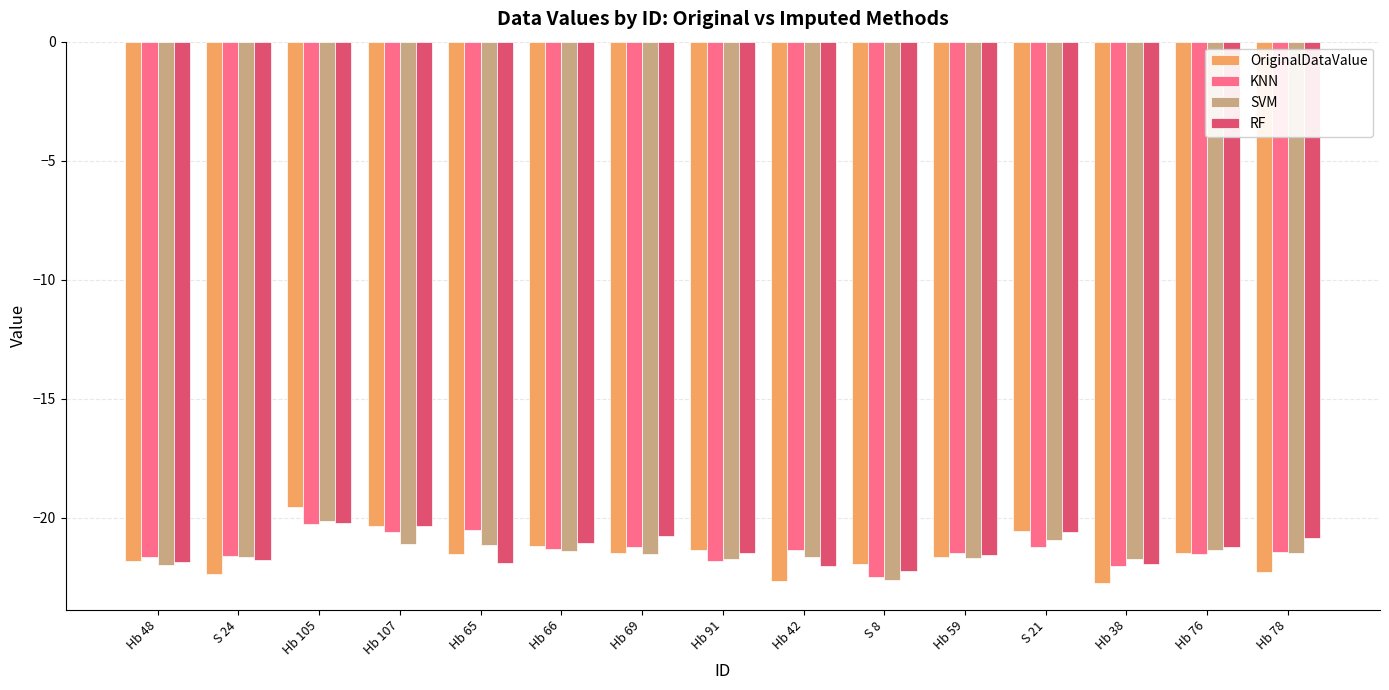

At which category does the chart reach its peak across all series?

Hb 105